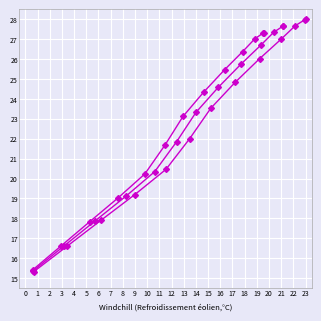

Which series has the largest range (max minus min)?

Series 1